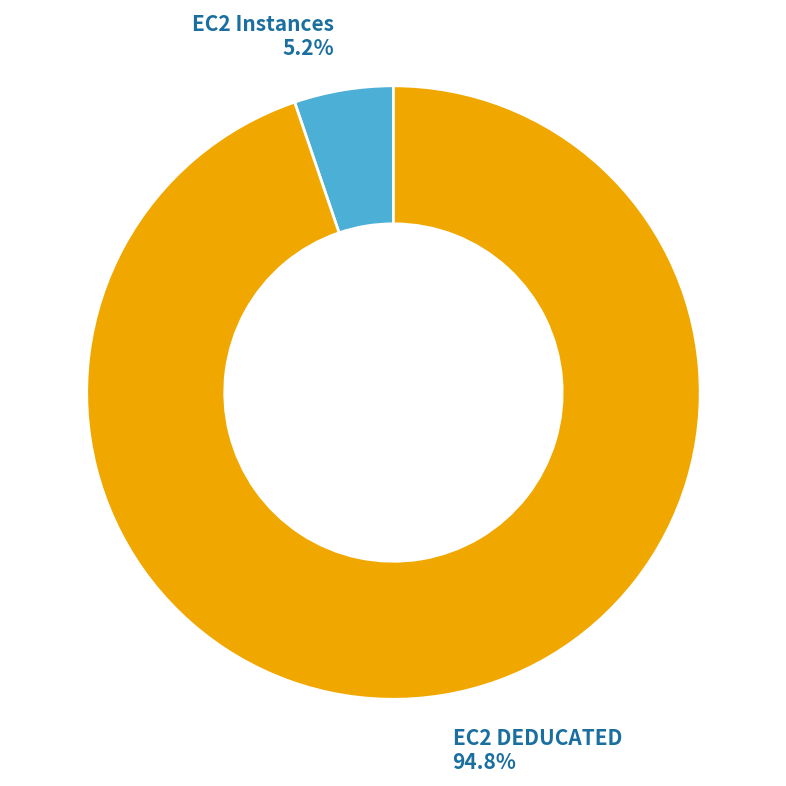

To the nearest percent, what is the combined percentage of EC2 DEDUCATED and EC2 Instances?

100%